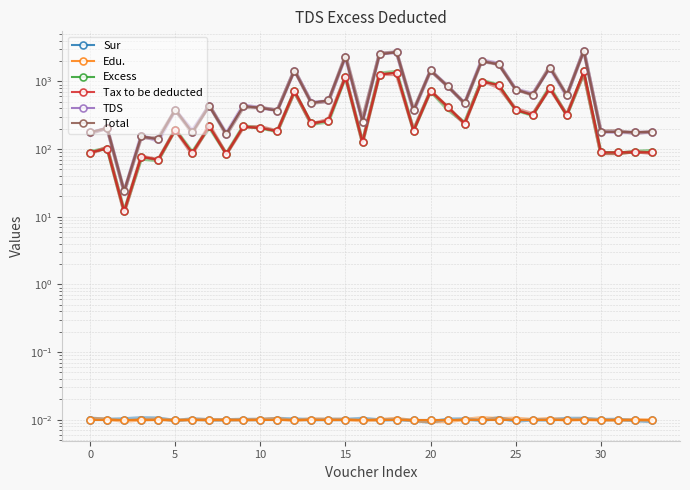

What is the spread (max minus min) of values at 29?

2803.0